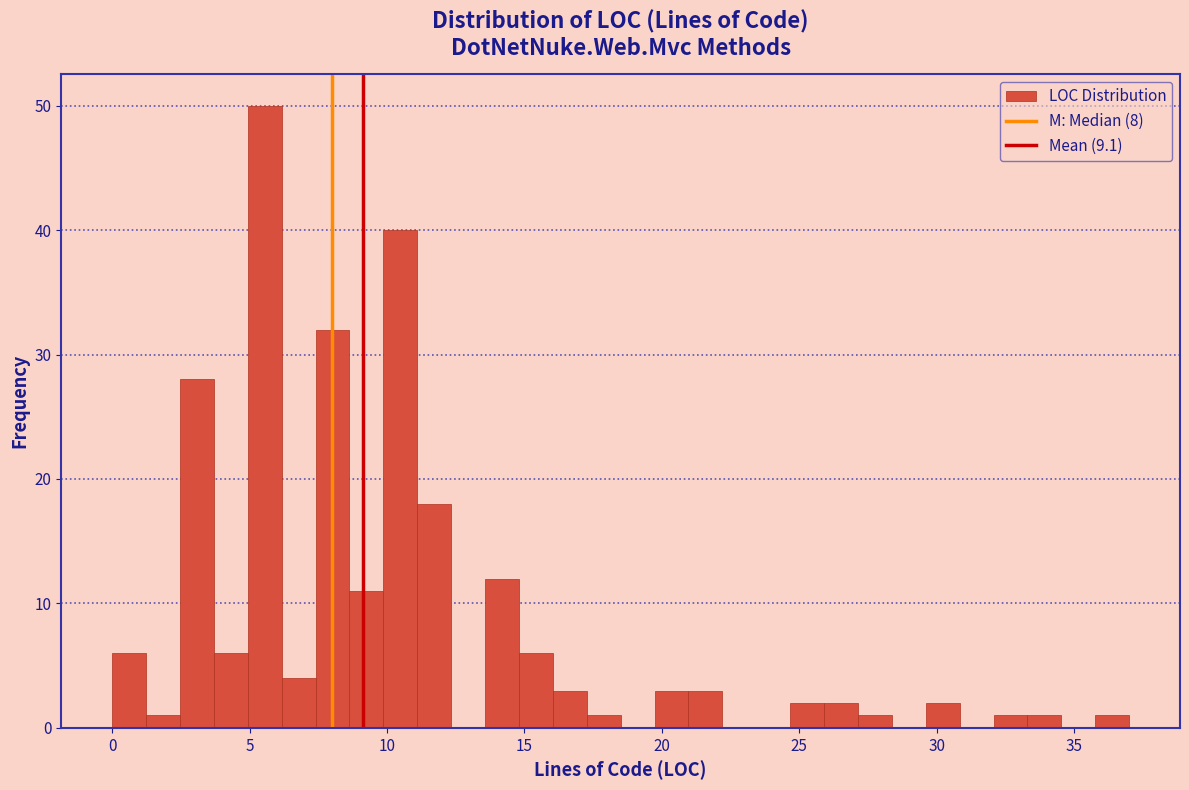

Around what value on the x-axis is the tallest bar? Give the approximate position of its centre, as read against the axis.

5.5